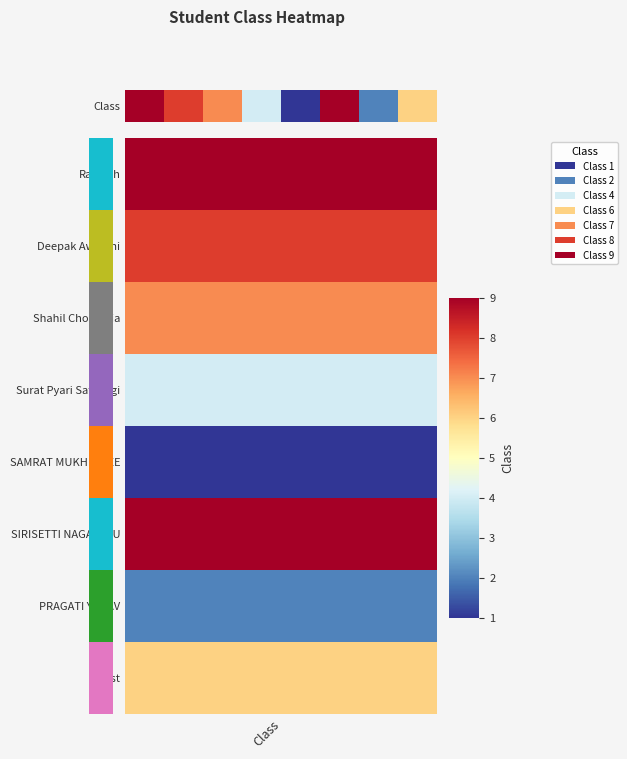

The value at 1 is 4. True or false?

False